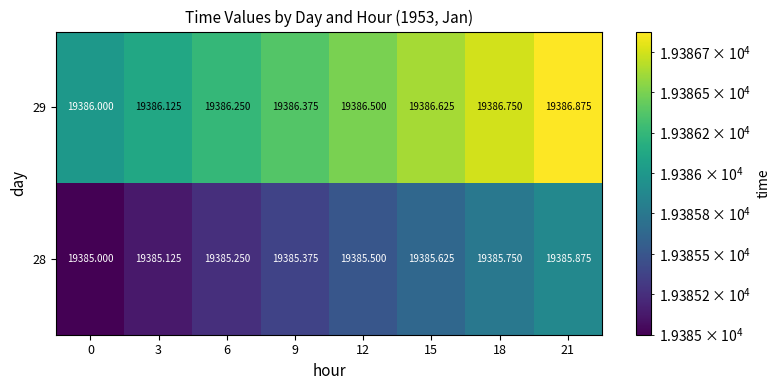

At 21, list the series in order from smallest to largest.

28, 29